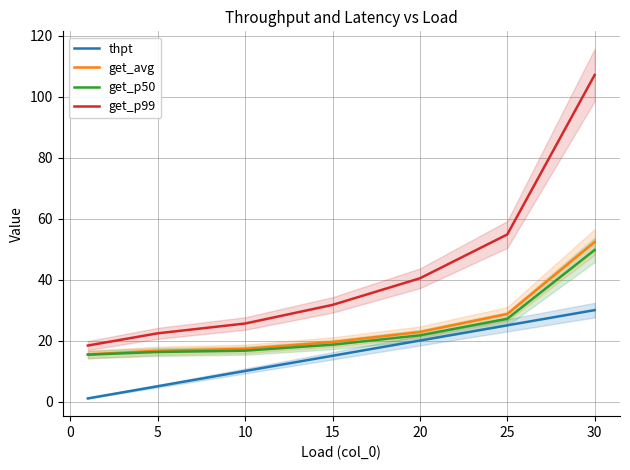

The value of thpt at 5 is 5.1. True or false?

True